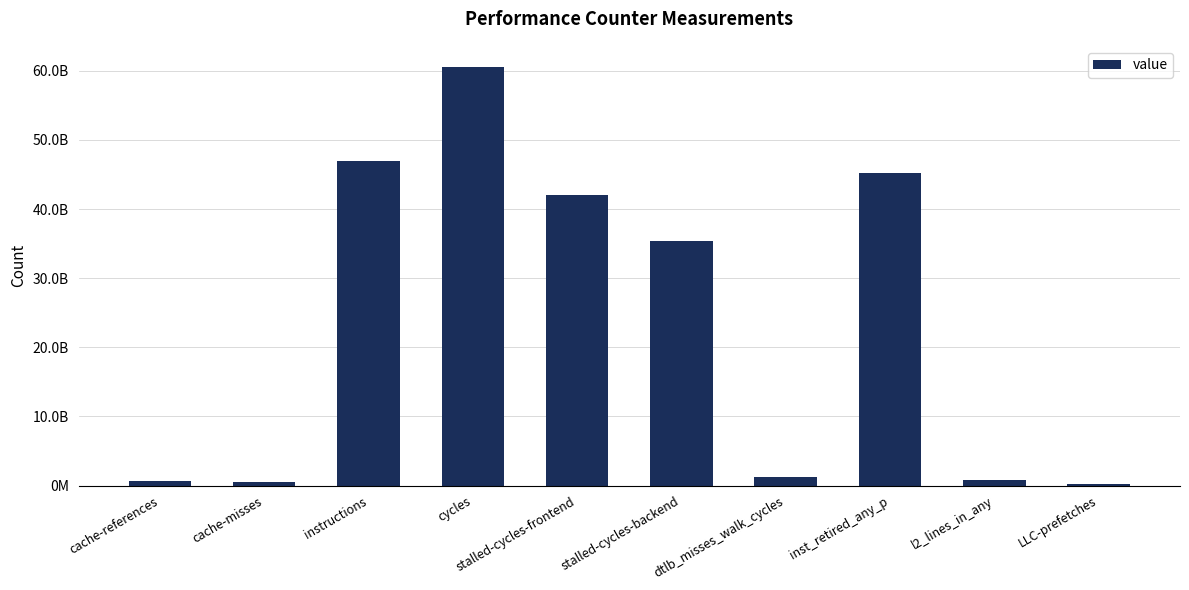

The chart shows a value of 216516470 at LLC-prefetches. True or false?

True